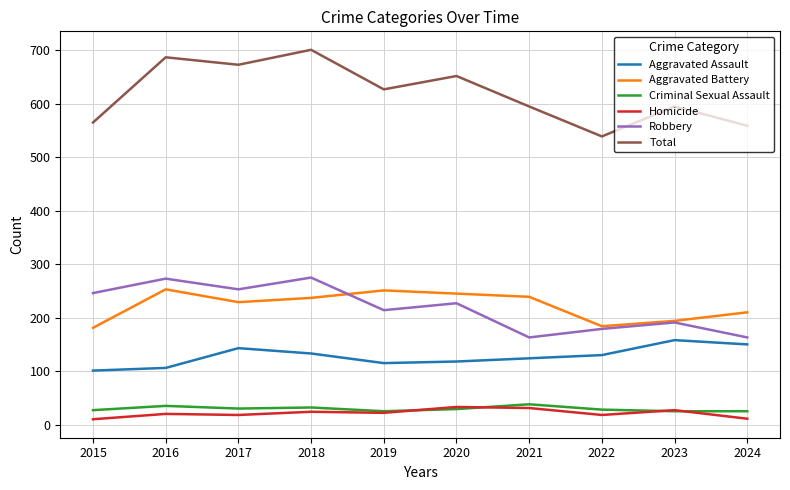

True or false: Robbery has a value of 312 at 2020.

False